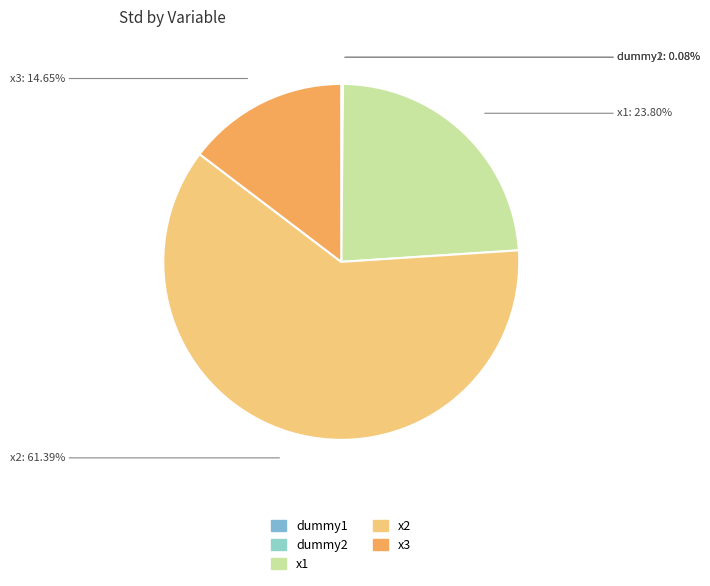

Approximately how many times larger is the value at x1 compared to x3?

1.6